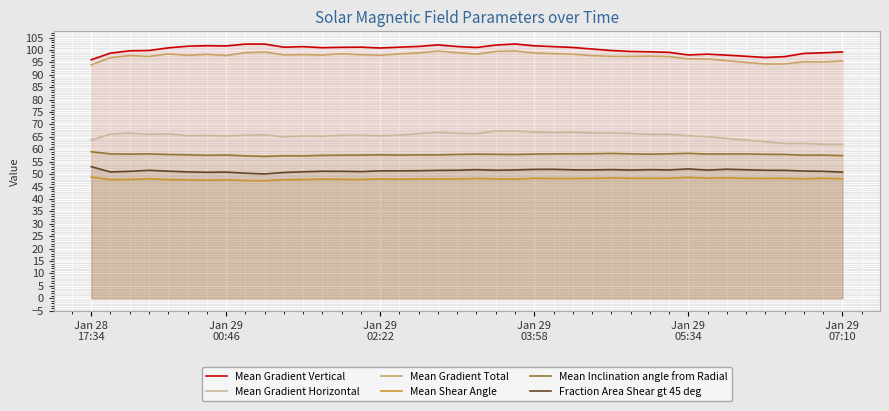

True or false: Mean Gradient Vertical and Mean Shear Angle cross at least once.

False